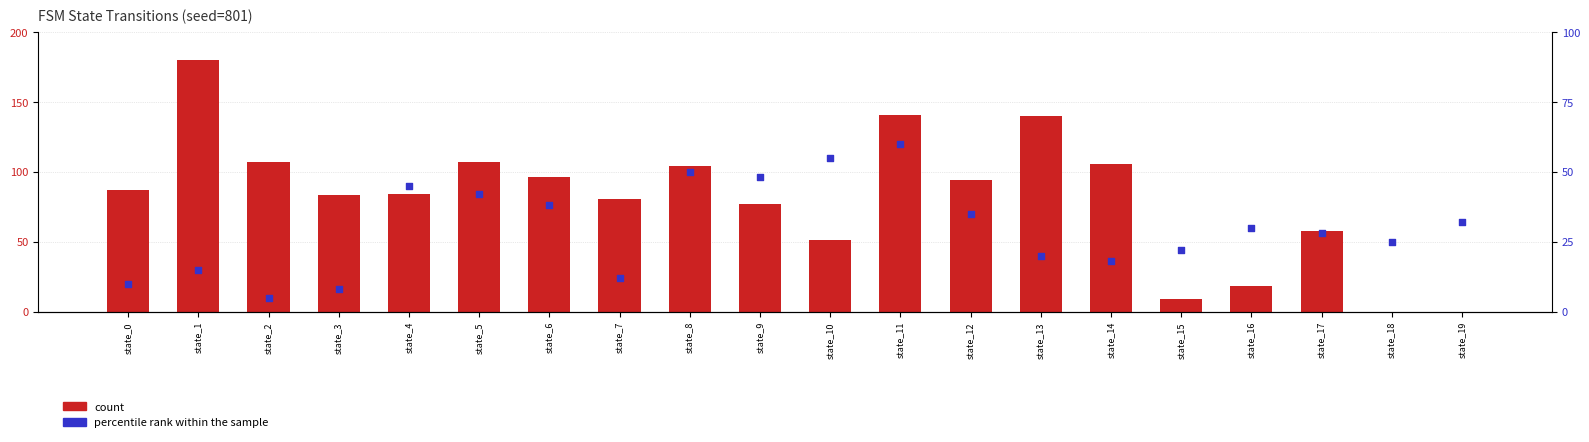

Which series contains the highest Y value?

count